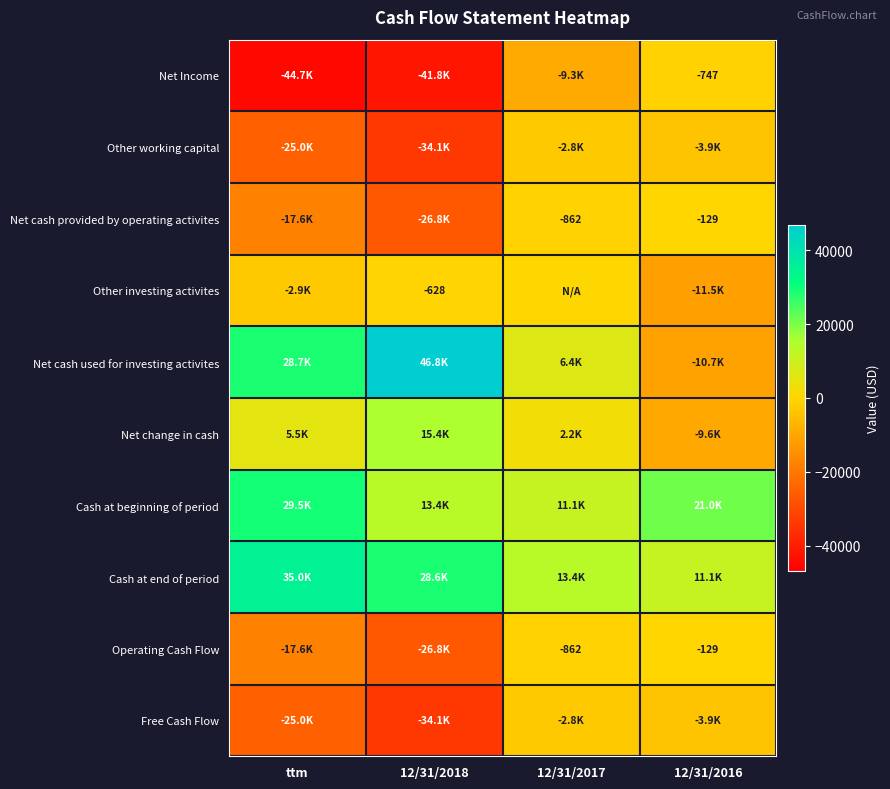

True or false: Operating Cash Flow has a value of -1522 at 12/31/2017.

False